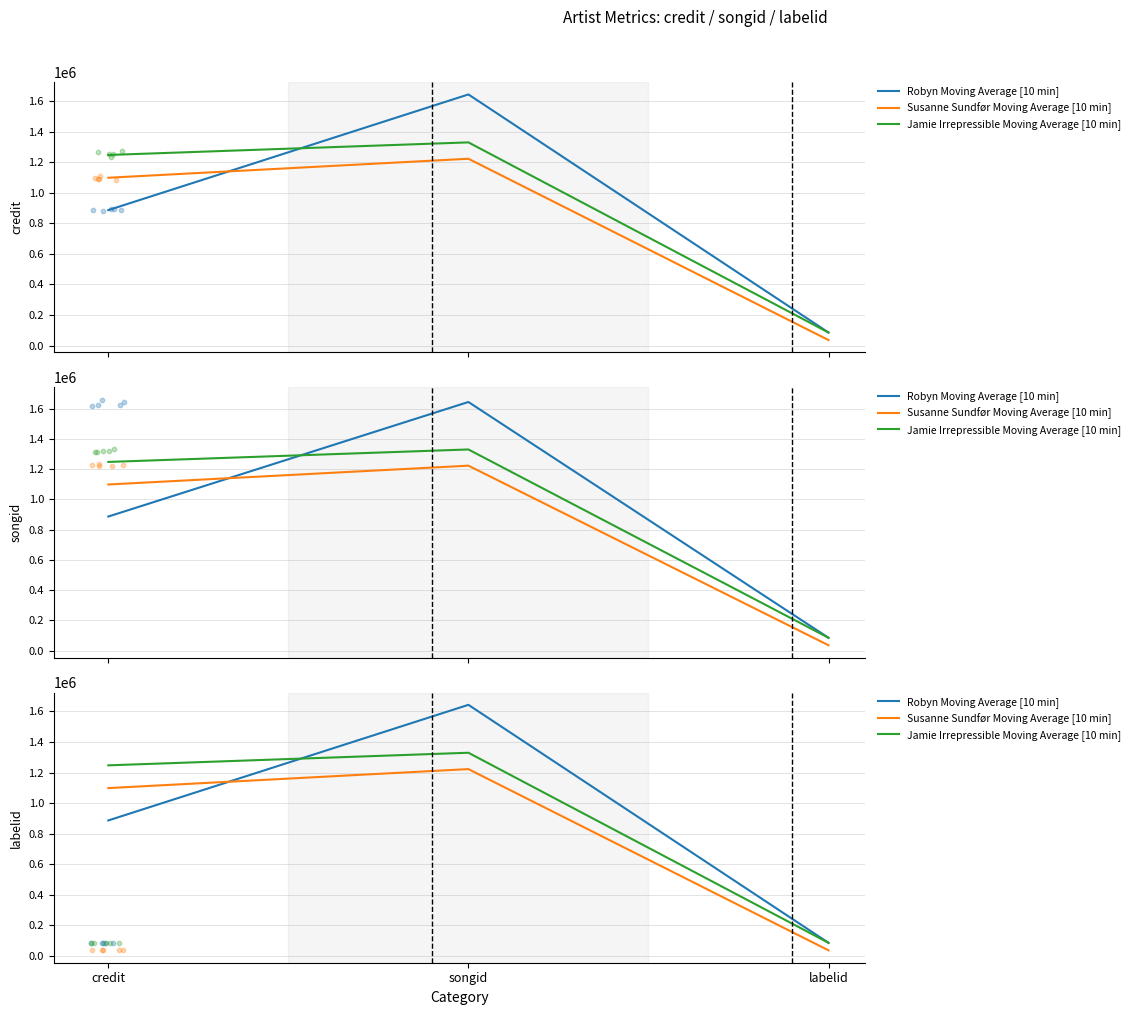

Is the value of Susanne Sundfør Moving Average [10 min] at credit greater than the value of Robyn Moving Average [10 min] at credit?

Yes